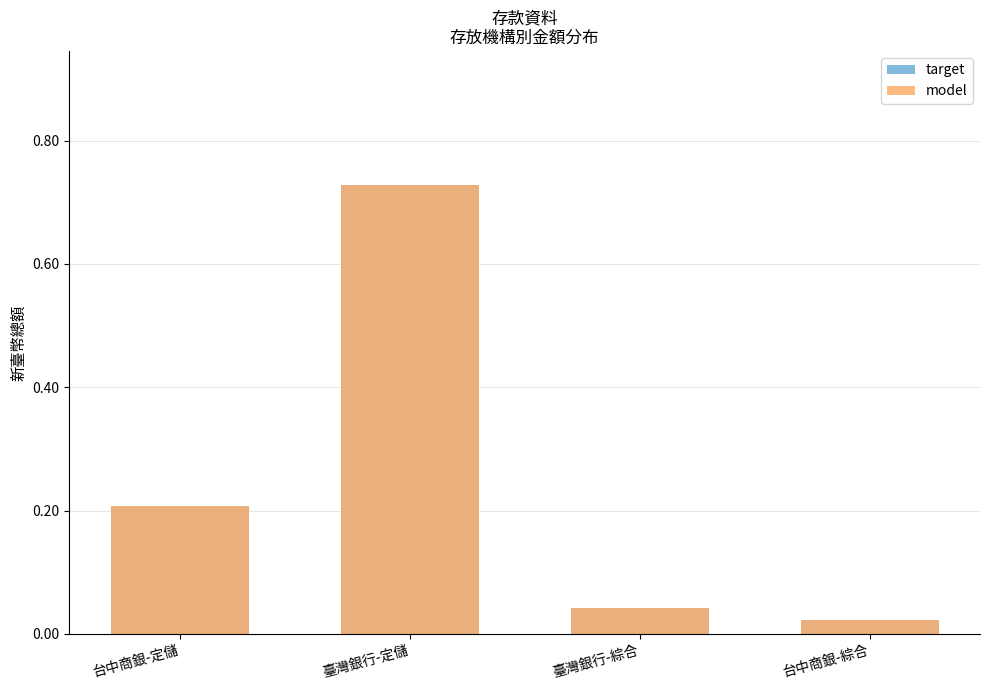

What is the label of the 2nd bar from the right?

臺灣銀行-綜合